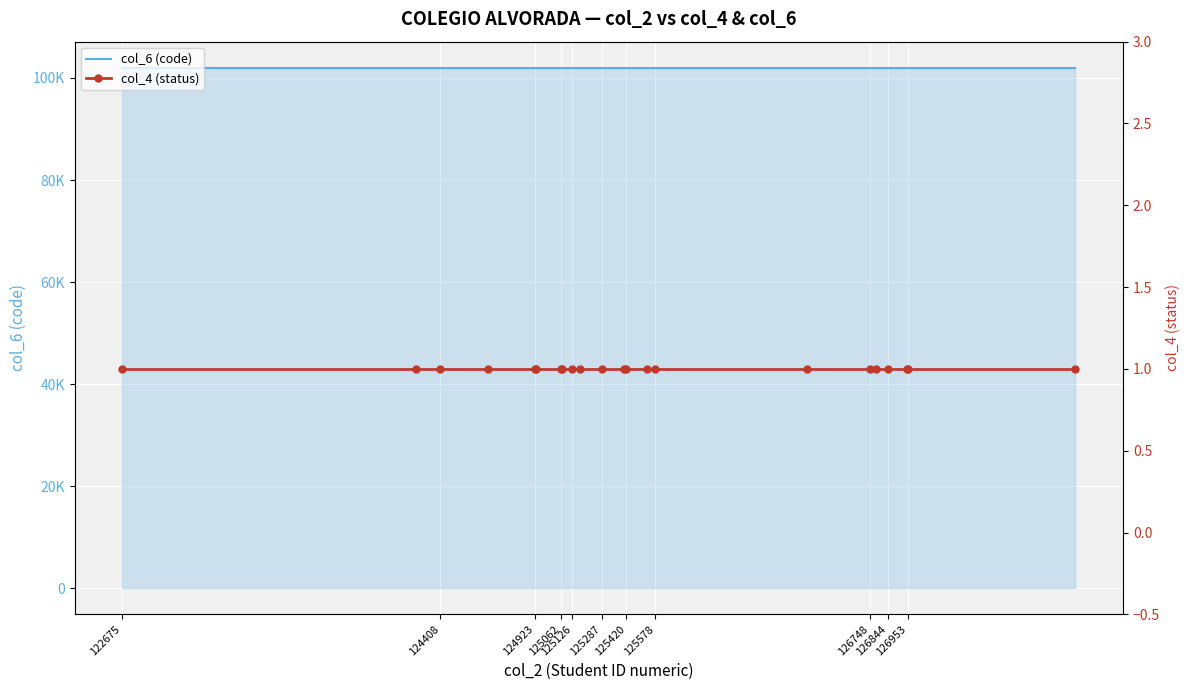

What are all the series names shown in the legend?

col_6 (code), col_4 (status)